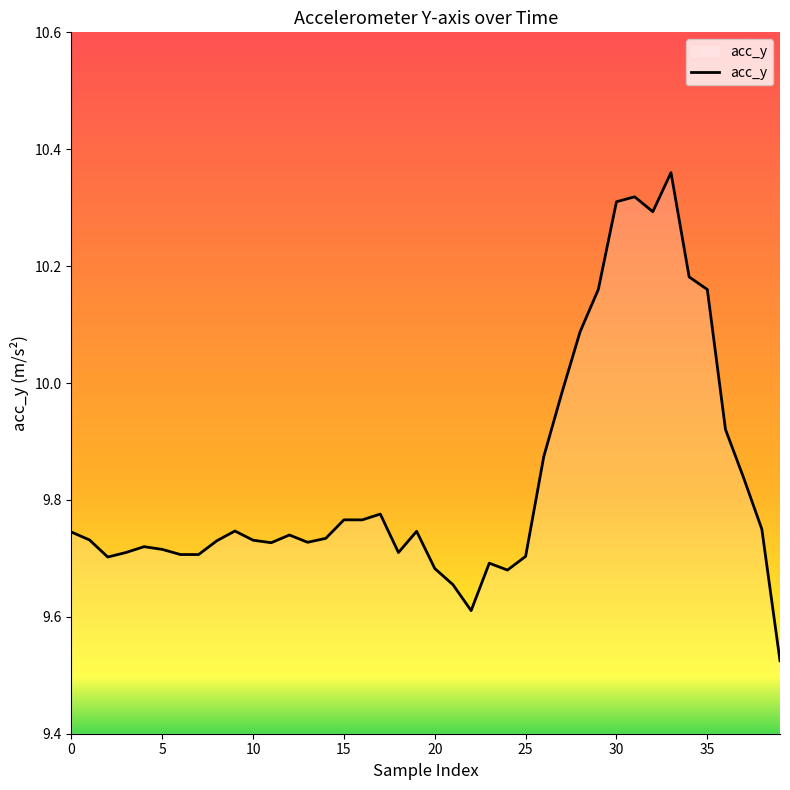

What is the difference between the maximum and minimum values?

0.8